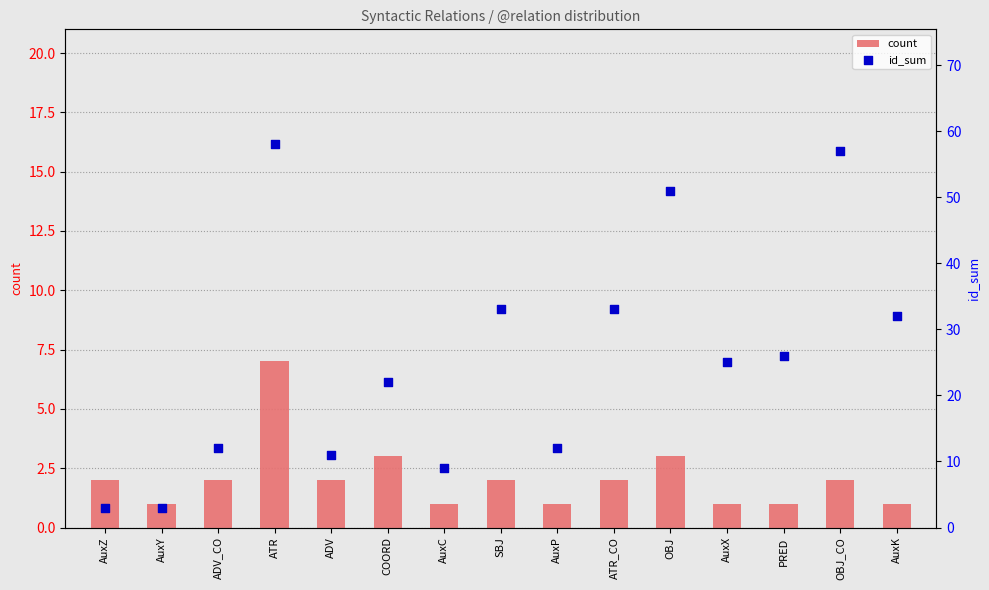

What is the total value across all series at COORD?

25